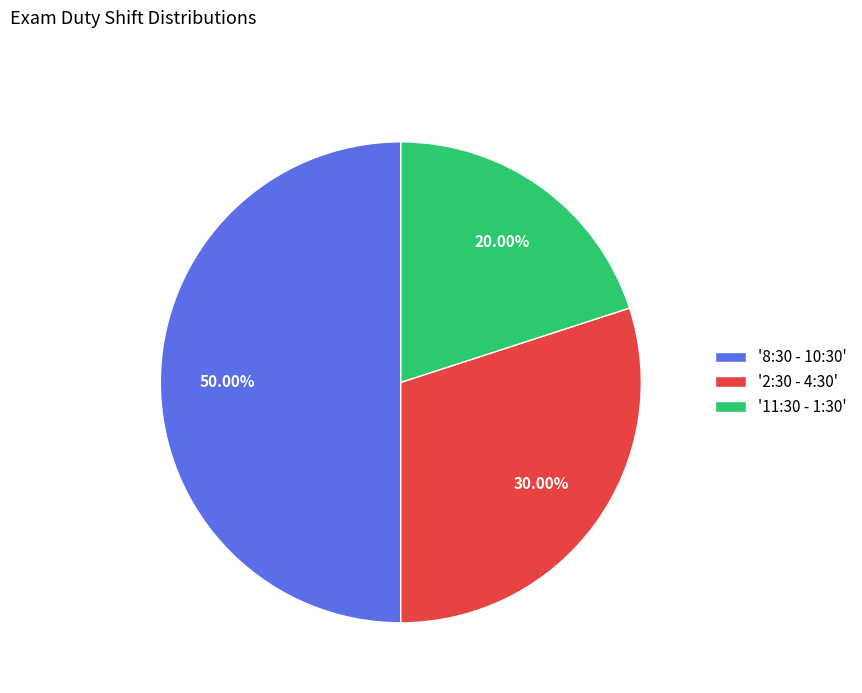

Which has a higher value, '11:30 - 1:30' or '8:30 - 10:30'?

'8:30 - 10:30'